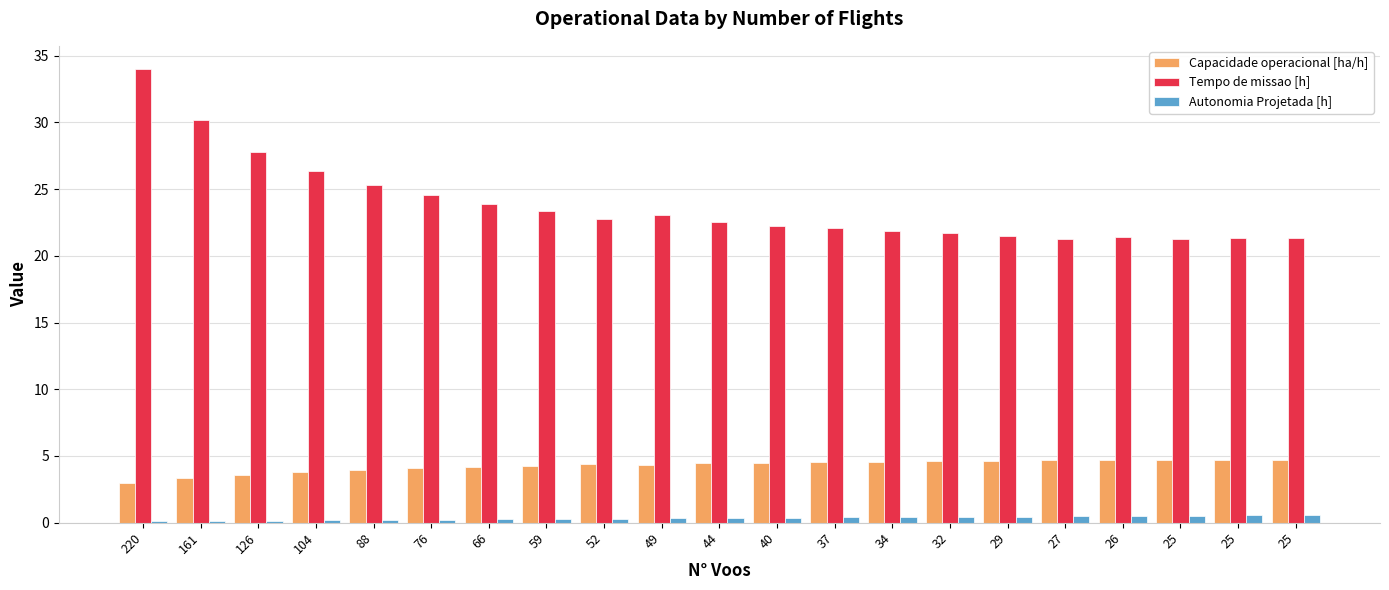

At which label does Tempo de missao [h] first exceed 22?

220